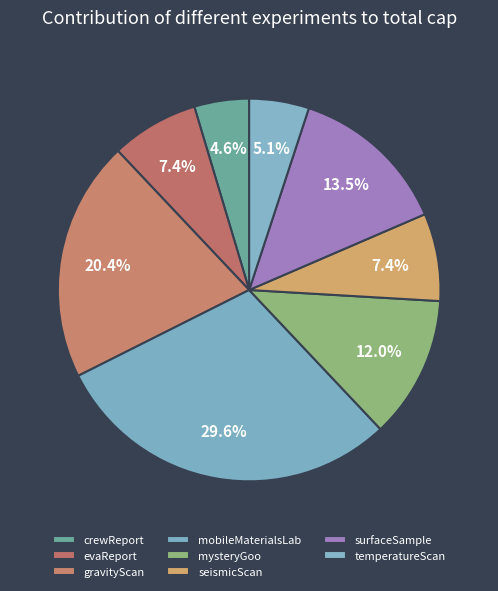

To the nearest percent, what is the combined percentage of gravityScan and crewReport?

25%